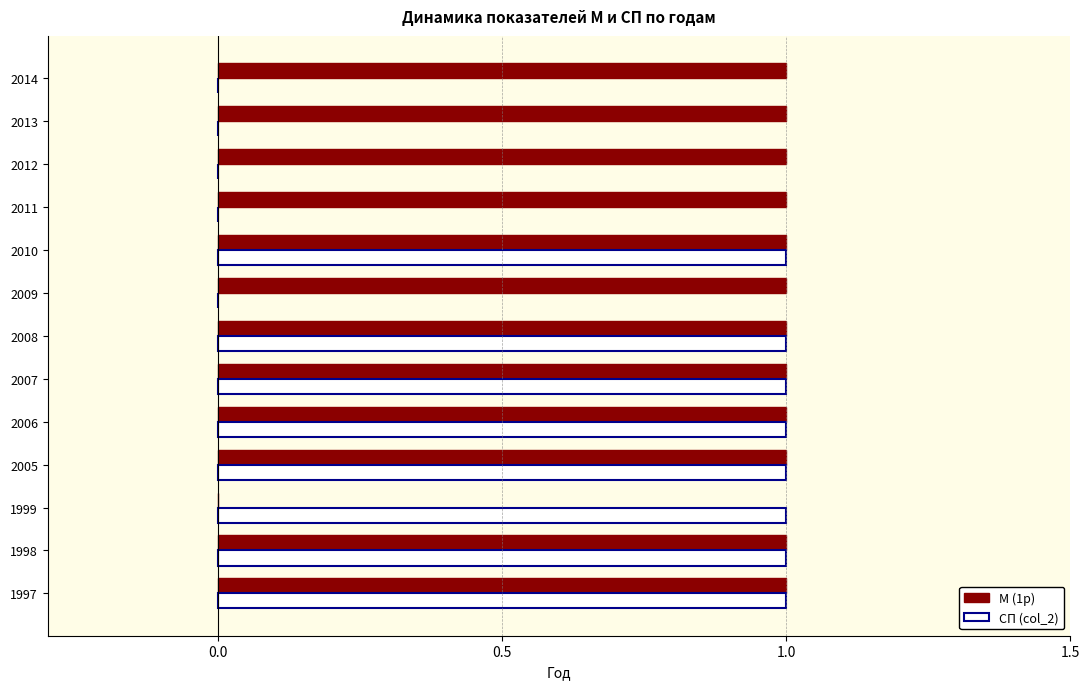

What is the average value of the СП (col_2) series?

1